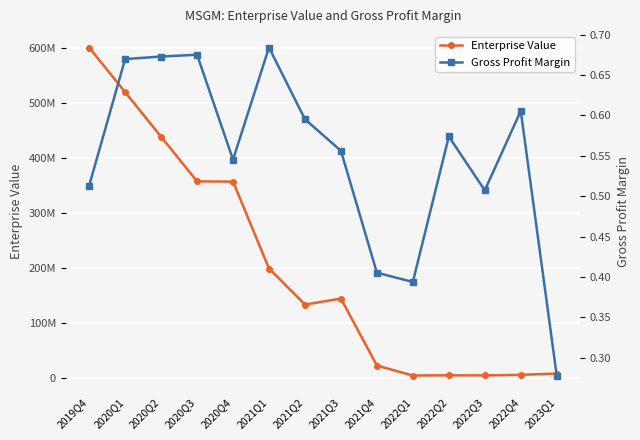

True or false: Gross Profit Margin and Enterprise Value intersect in this chart.

False